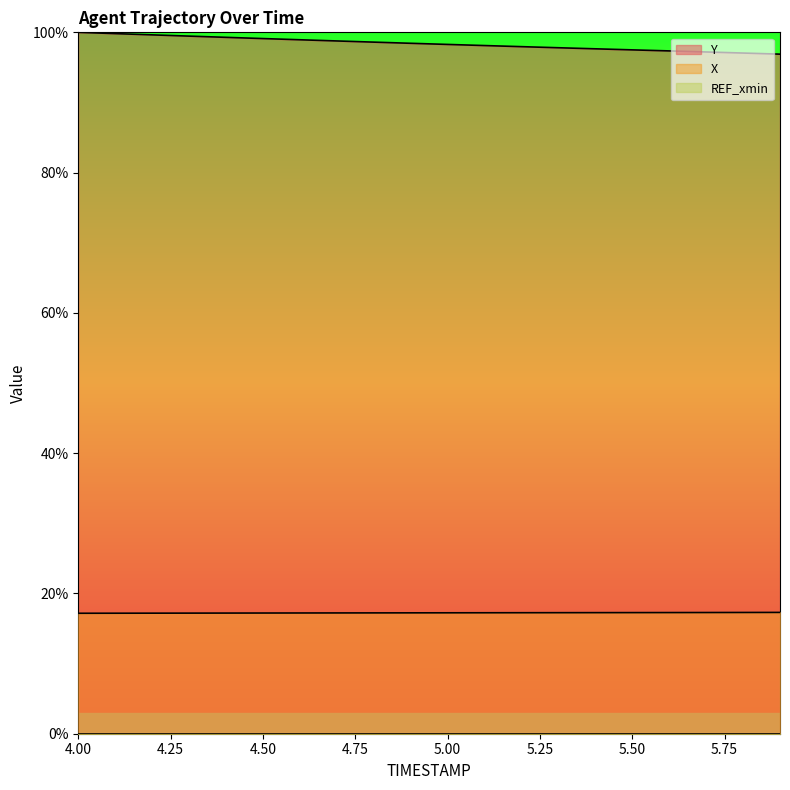

What is the value of the Y point at the 11th from the left?

98.3